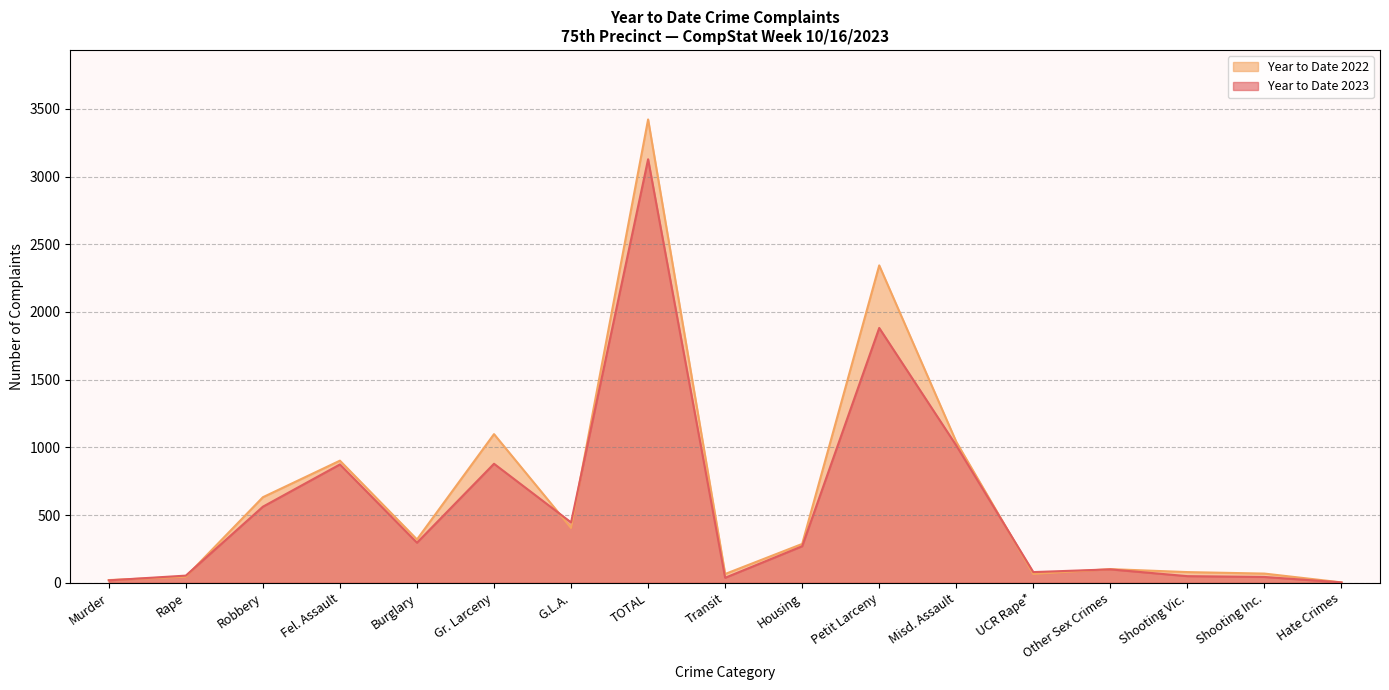

What is the difference between the maximum and minimum values in the Year to Date 2023 series?

3125